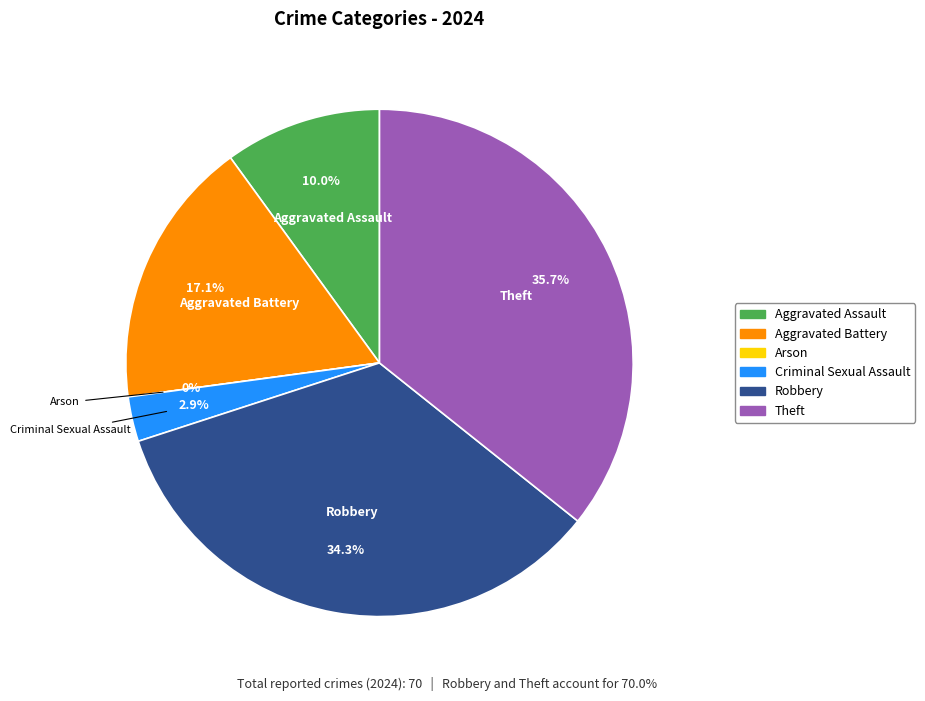

To the nearest percent, what is the average slice percentage?

17%